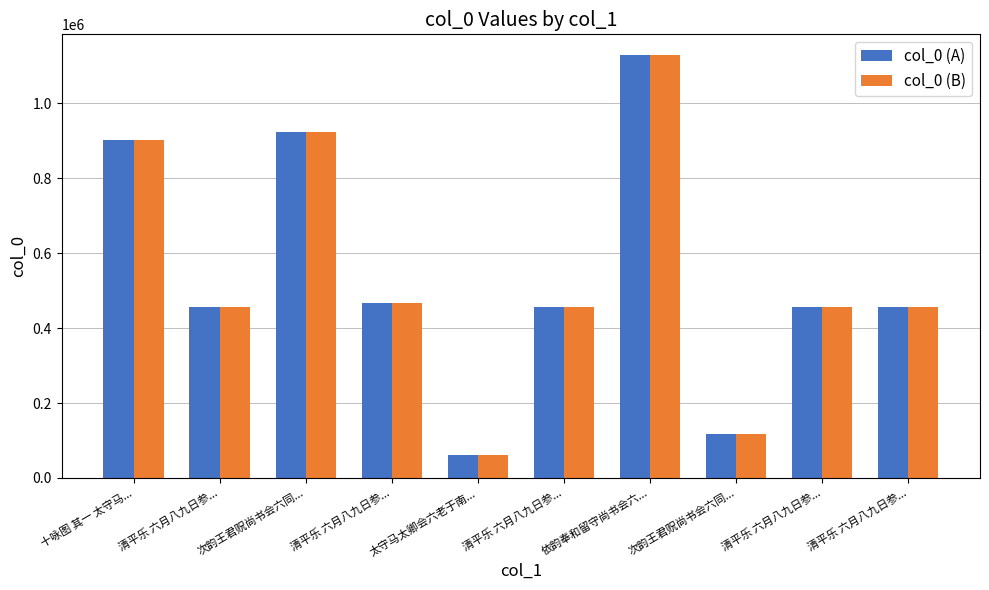

How many bars are there in each group?

2